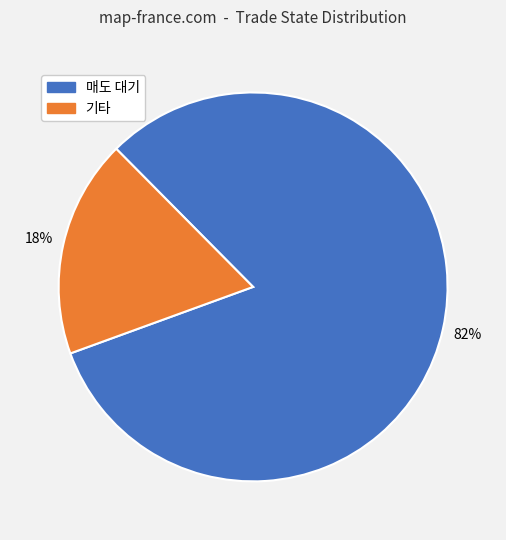

To the nearest percent, what is the average slice percentage?

50%